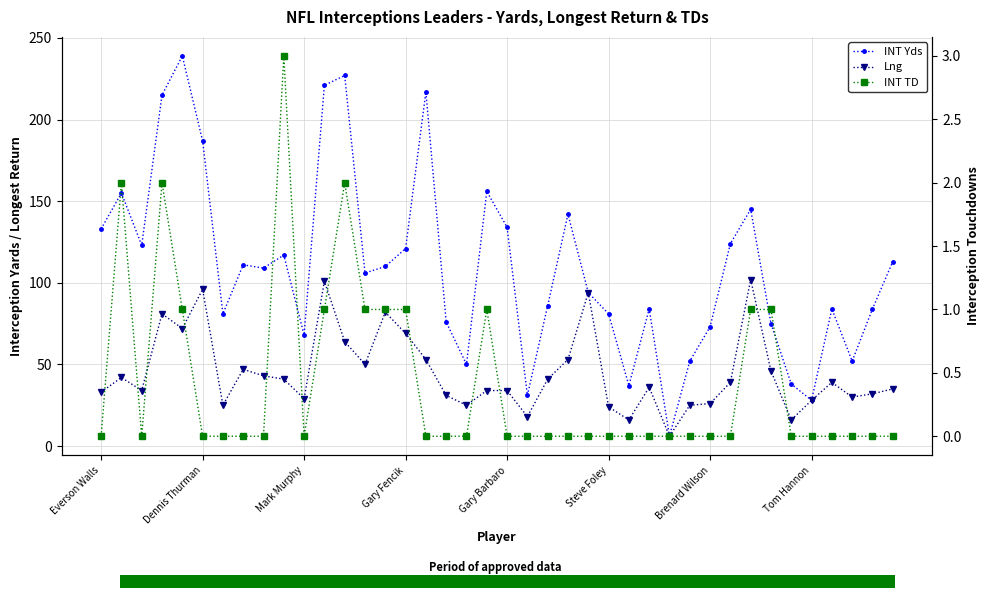

At 32, list the series in order from largest to smallest.

INT Yds, Lng, INT TD